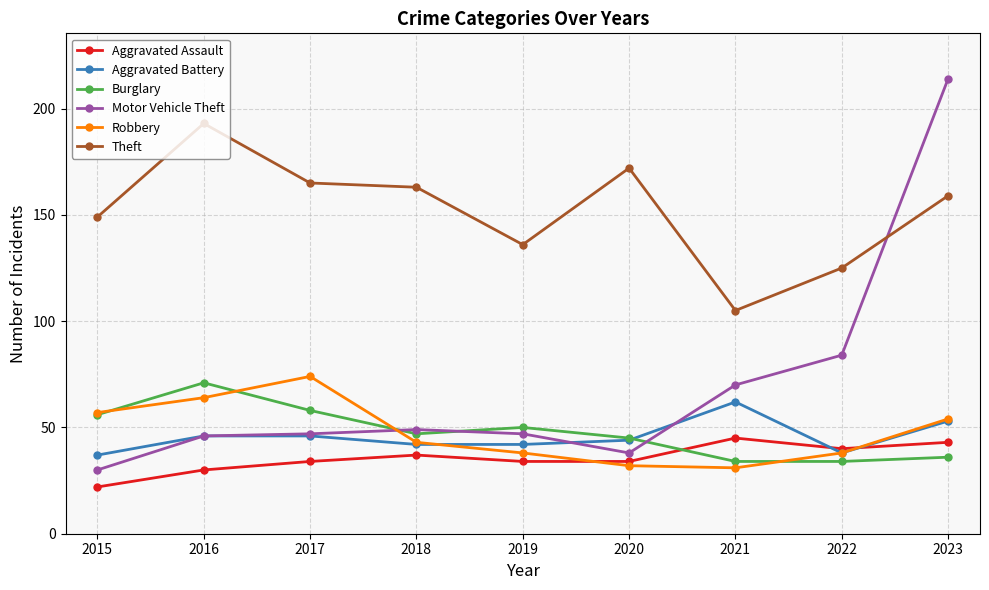

True or false: Burglary has a value of 36 at 2023.

True